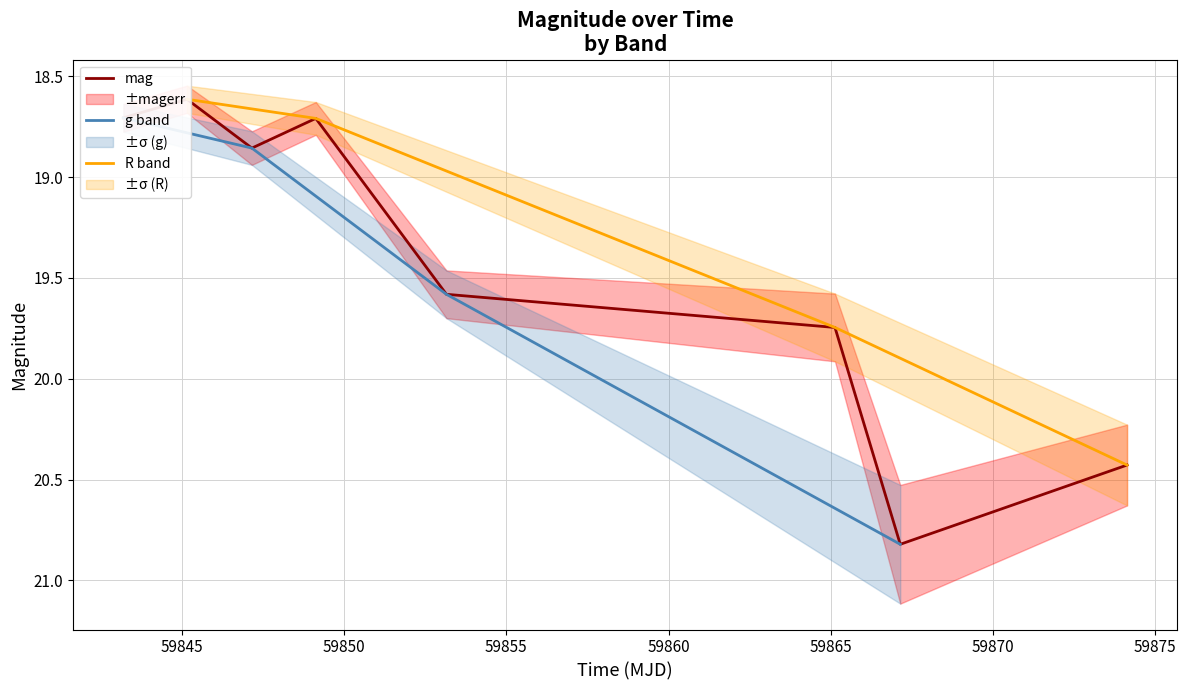

The value at 59845.15769679984 is 32.5. True or false?

False